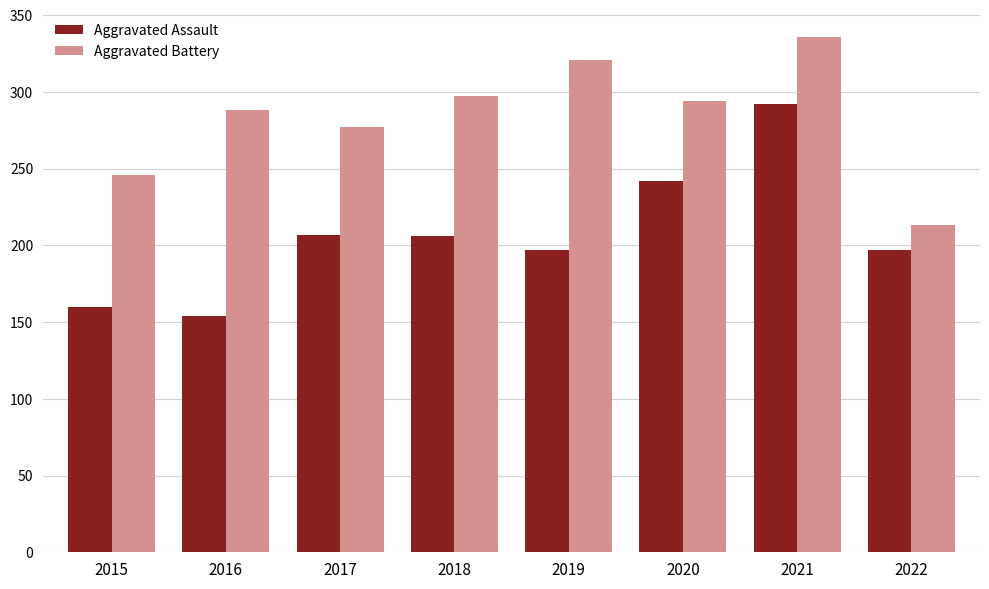

What is the difference between the Aggravated Battery values at 2015 and 2021?

90